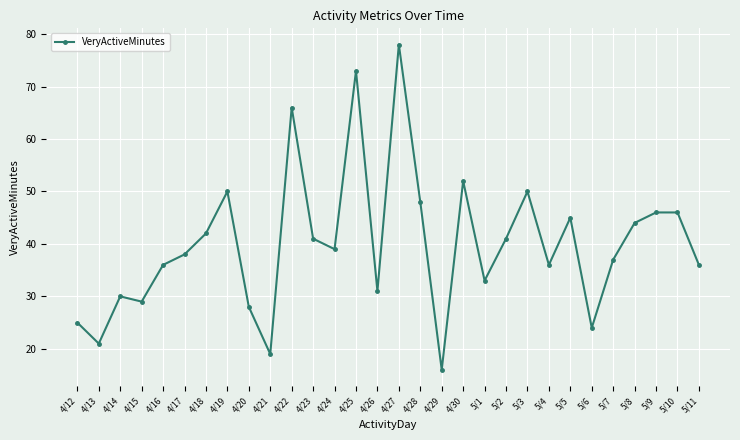

What value does the data have at 4/18?

42